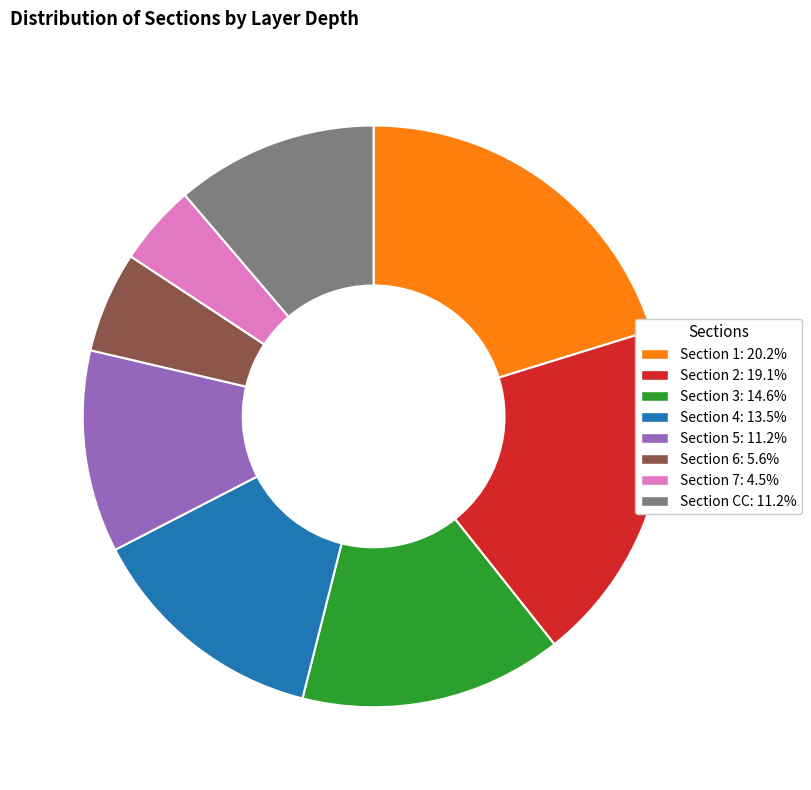

Is there any slice that represents more than half of the pie?

No